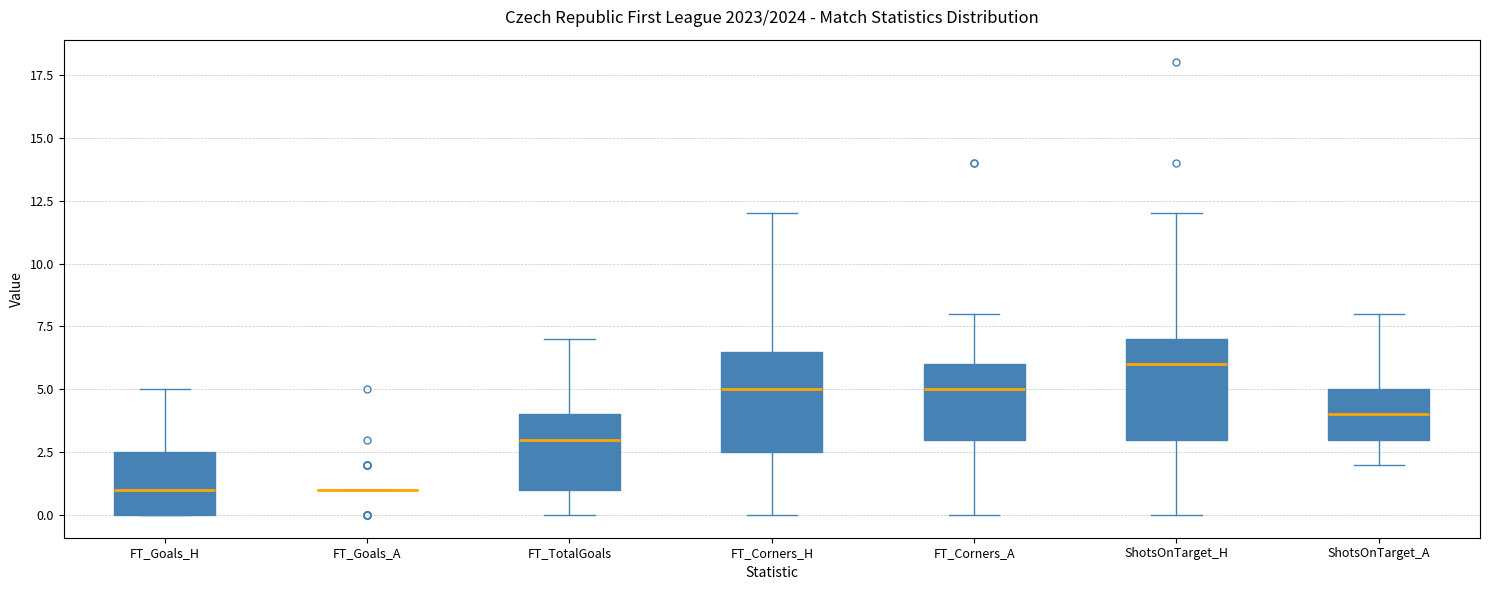

Reading left to right, read every box against the y-axis: the position of its median line, the range the box covers, and the ends of its whiskers. The values are not printed on the chart, so give them approximately, as read against the axis.

FT_Goals_H: median 1.0, box 0.0 to 2.5, whiskers 0.0 to 5.0
FT_Goals_A: box collapsed to a line at 1.0, whiskers 1.0 to 1.0
FT_TotalGoals: median 3.0, box 1.0 to 4.0, whiskers 0.0 to 7.0
FT_Corners_H: median 5.0, box 2.5 to 6.5, whiskers 0.0 to 12.0
FT_Corners_A: median 5.0, box 3.0 to 6.0, whiskers 0.0 to 8.0
ShotsOnTarget_H: median 6.0, box 3.0 to 7.0, whiskers 0.0 to 12.0
ShotsOnTarget_A: median 4.0, box 3.0 to 5.0, whiskers 2.0 to 8.0